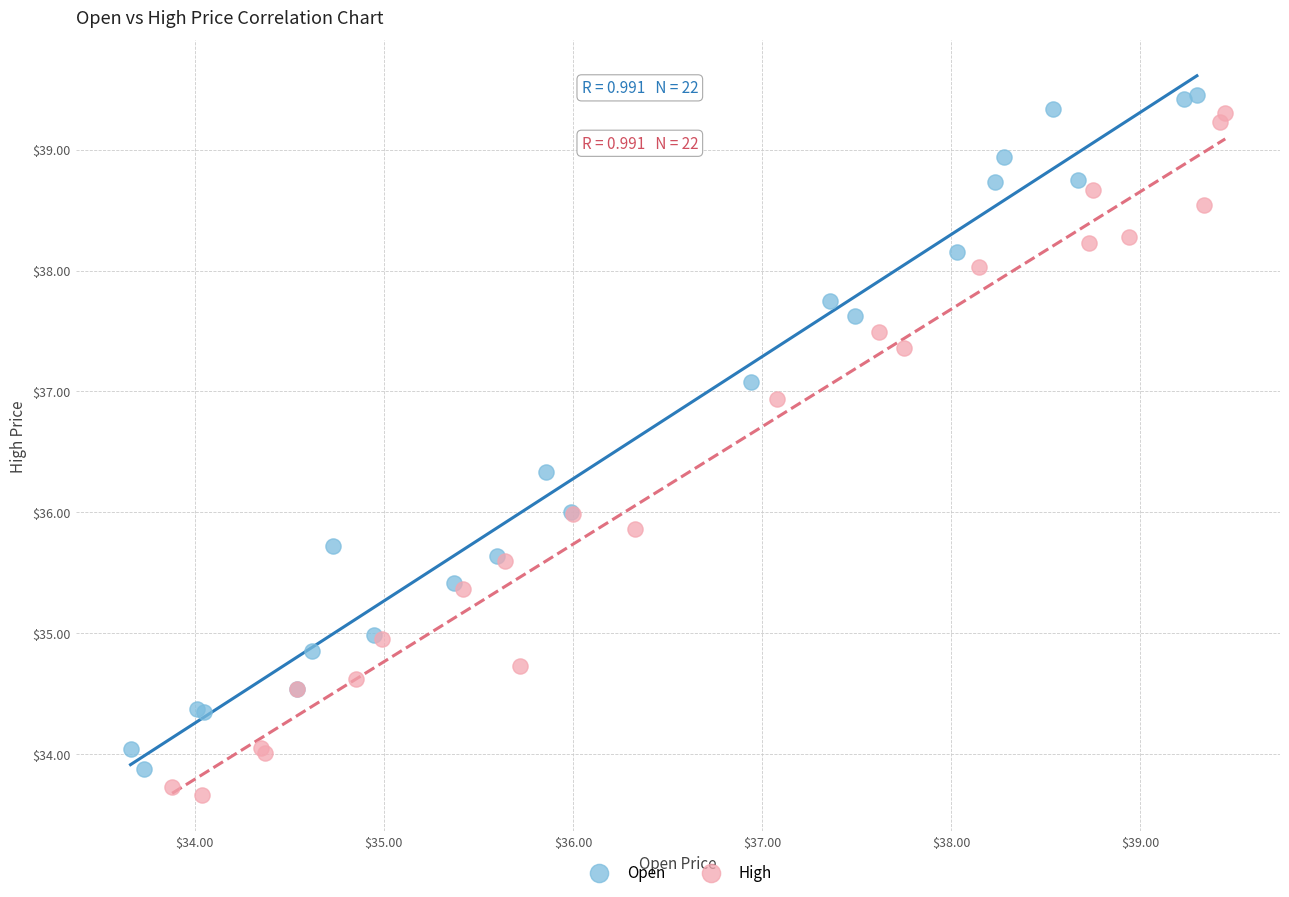

Which series contains the lowest Y value?

High